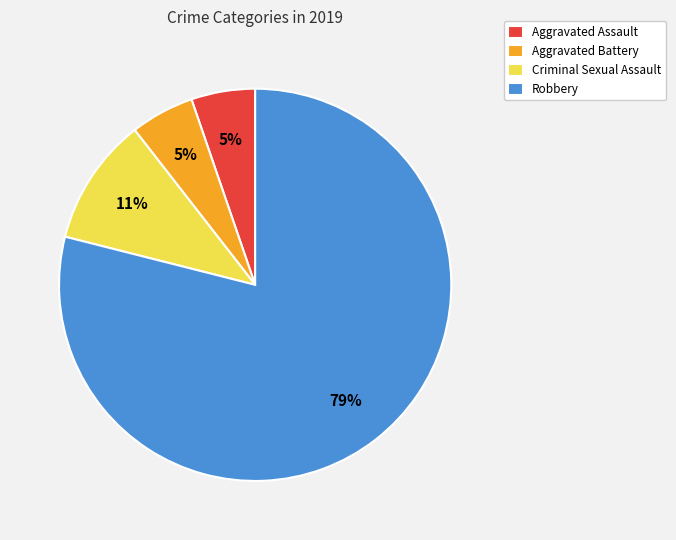

Combined, do Robbery and Criminal Sexual Assault account for over 50%?

Yes